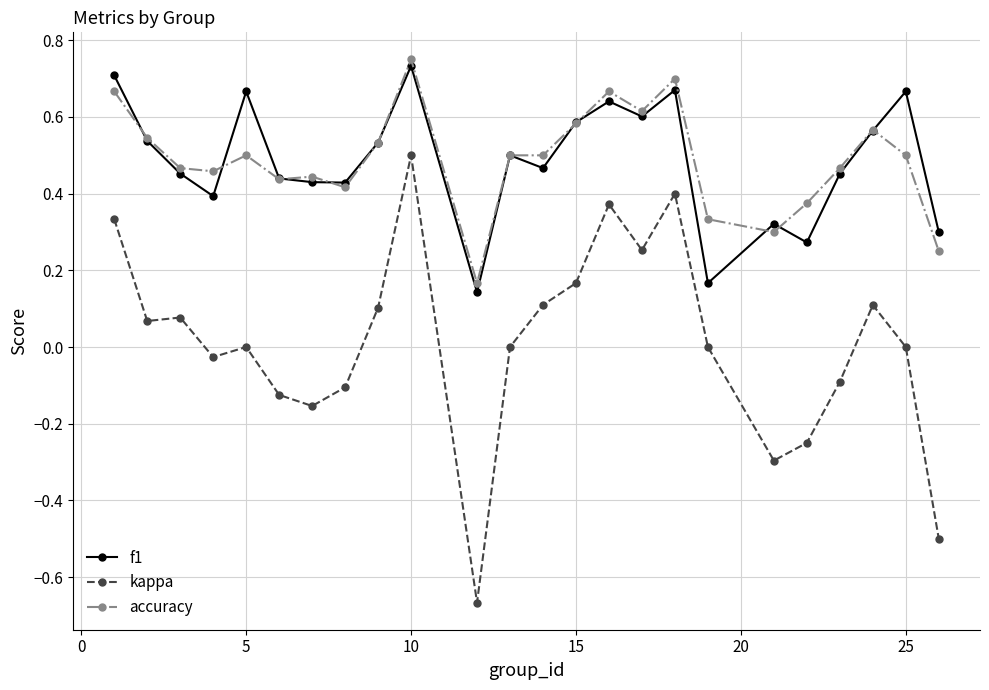

What is the sum of all accuracy values?

11.7